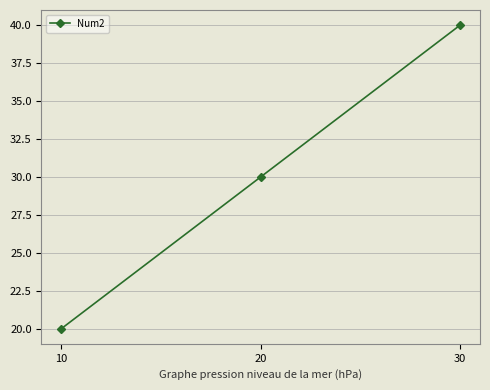

Reading left to right, list all the values displayed in this chart.

10=20	20=30	30=40